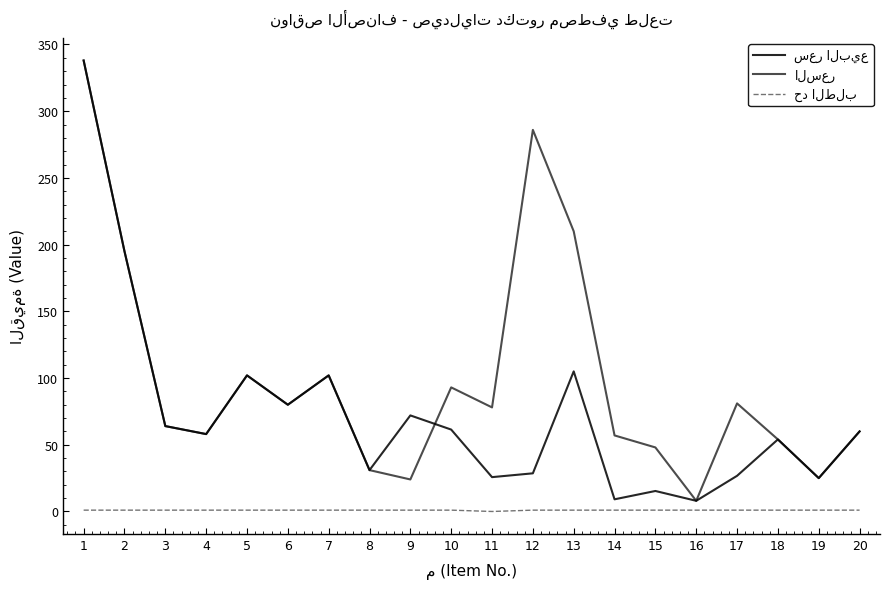

What is the average value of the حد الطلب series?

0.9